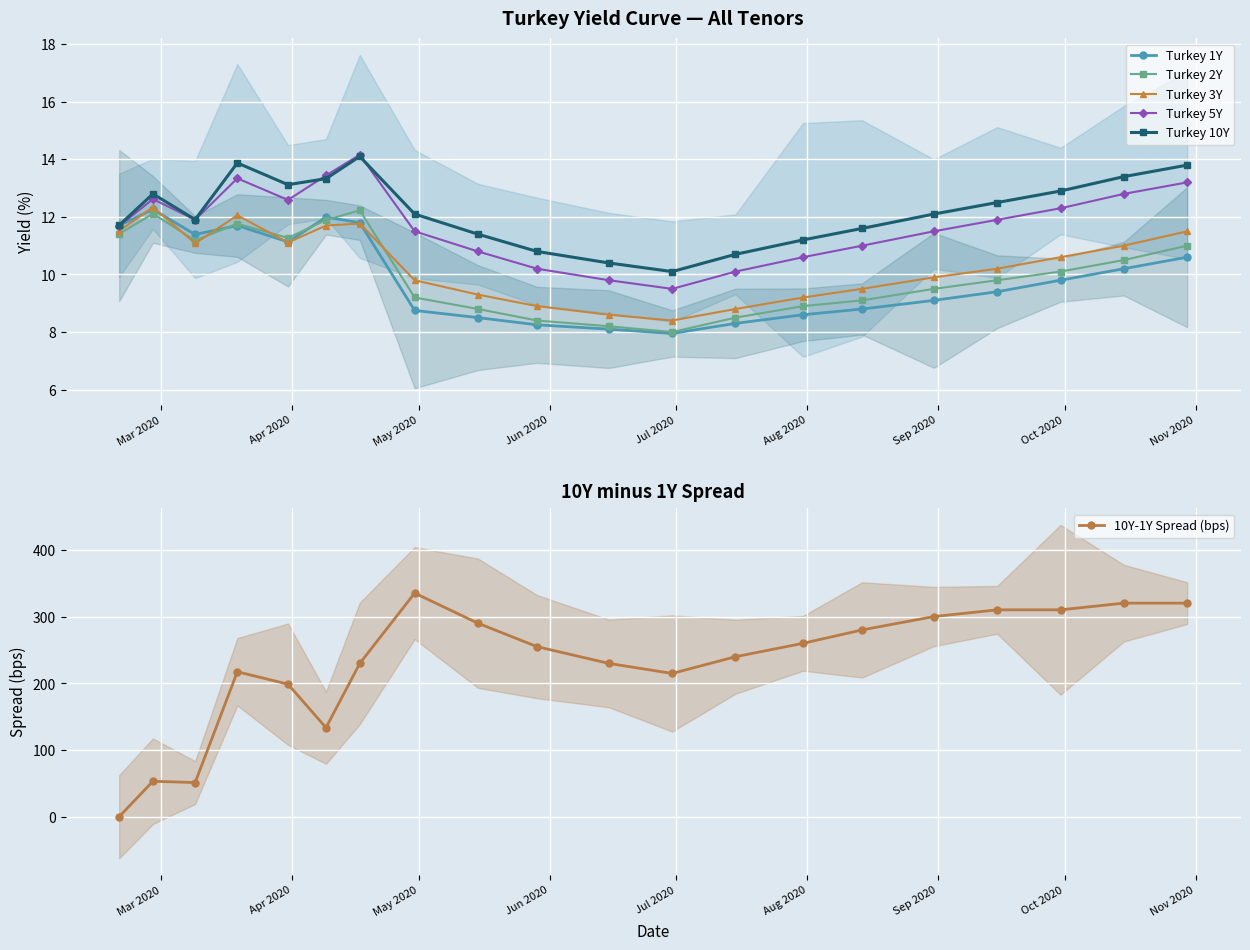

How many lines are shown in the chart?

6